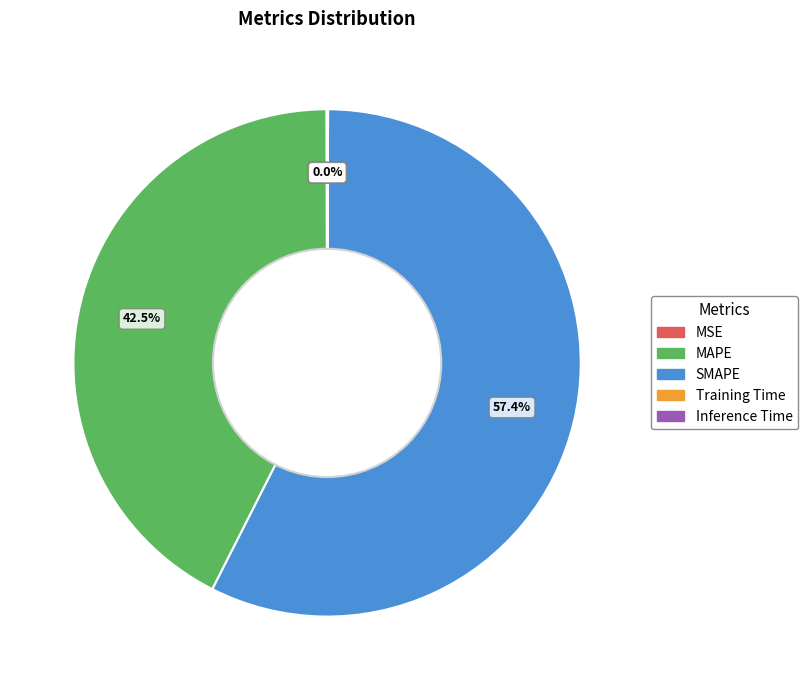

Which category has the biggest portion of the pie?

SMAPE